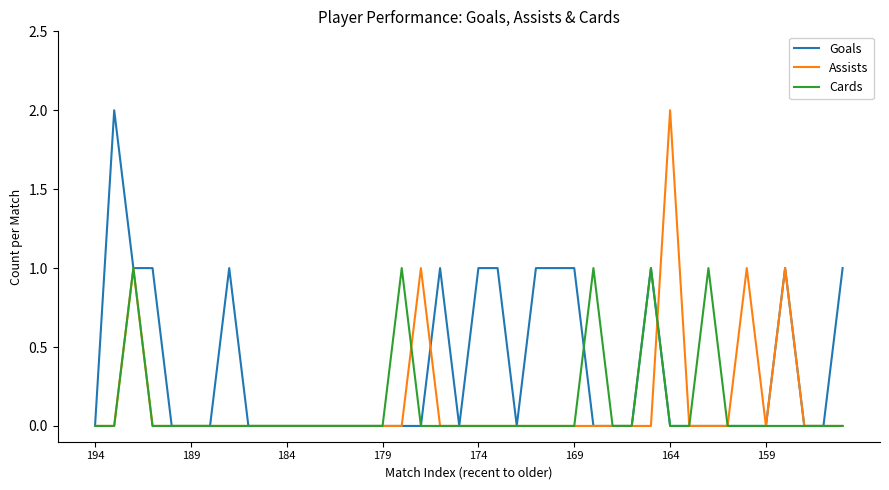

Which series has the largest total across all categories?

Goals